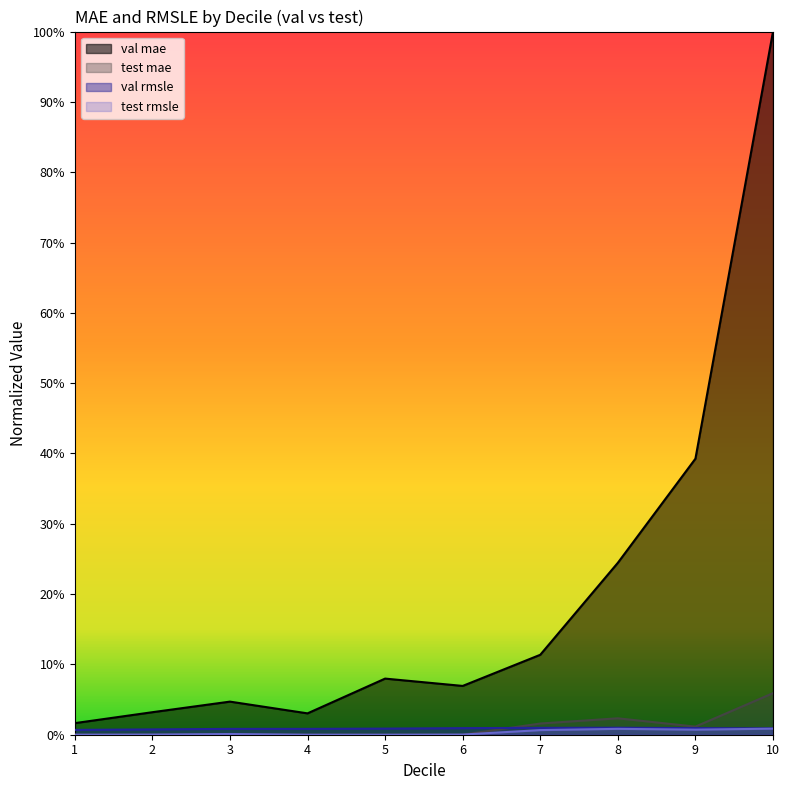

Reading left to right, what are all the values shown in this chart?

val mae: 1=0.0	2=0.0	3=0.0	4=0.0	5=0.1	6=0.1	7=0.1	8=0.2	9=0.4	10=1.0
test mae: 1=0.0	2=0.0	3=0.0	4=0.0	5=0.0	6=0.0	7=0.0	8=0.0	9=0.0	10=0.1
val rmsle: 1=0.0	2=0.0	3=0.0	4=0.0	5=0.0	6=0.0	7=0.0	8=0.0	9=0.0	10=0.0
test rmsle: 1=0.0	2=0.0	3=0.0	4=0.0	5=0.0	6=0.0	7=0.0	8=0.0	9=0.0	10=0.0